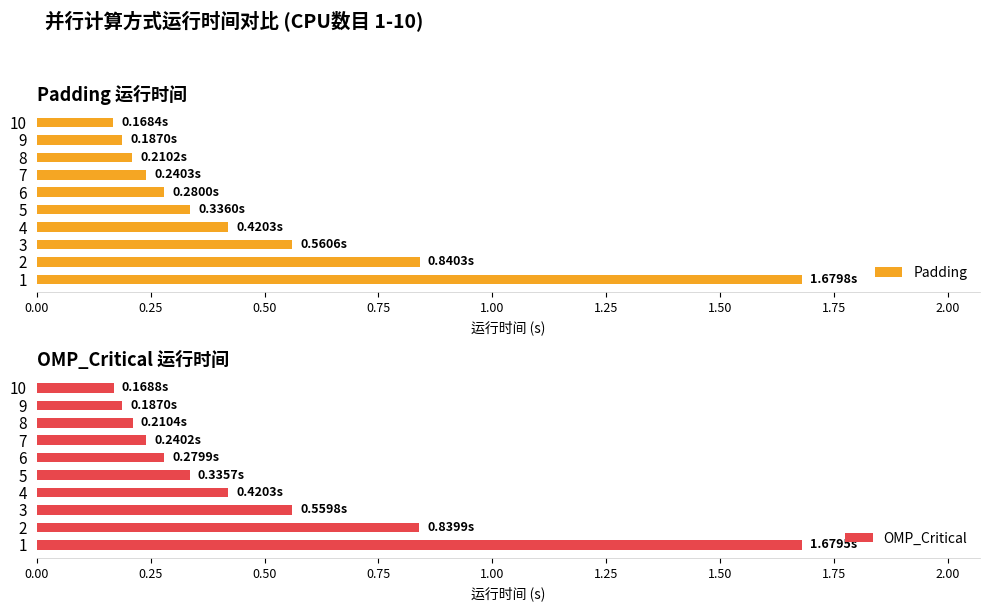

What is the sum of all Padding values?

4.9